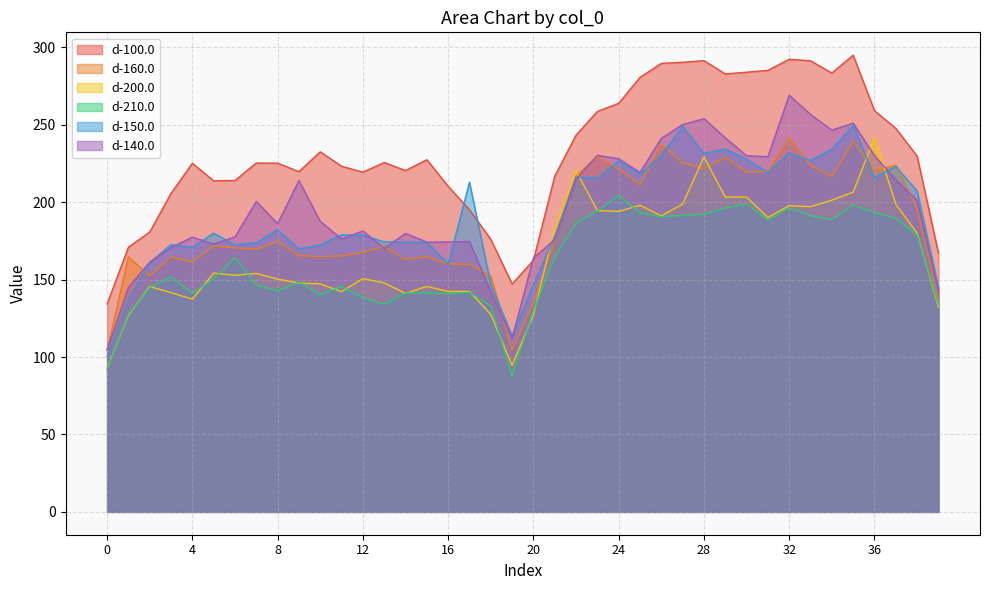

What are all the series names shown in the legend?

d-100.0, d-160.0, d-200.0, d-210.0, d-150.0, d-140.0